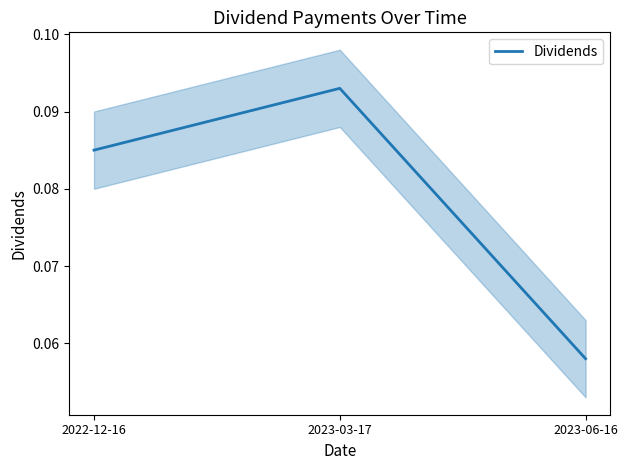

Is this an area chart (filled region under the line)?

No